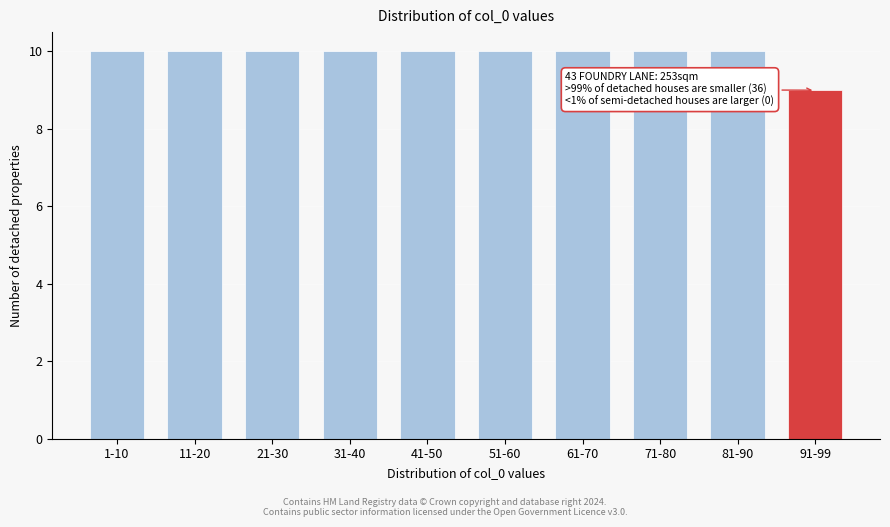

Reading left to right, what are all the values shown in this chart?

1-10=10	11-20=10	21-30=10	31-40=10	41-50=10	51-60=10	61-70=10	71-80=10	81-90=10	91-99=9